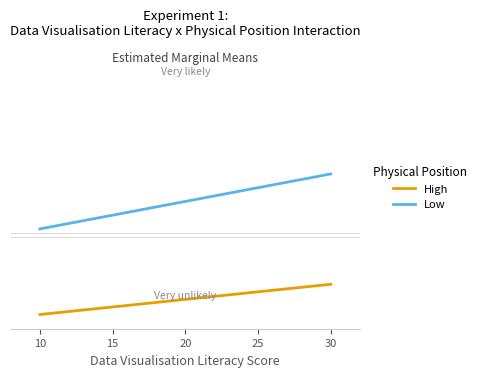

What is the spread (max minus min) of values at 20?

34.5